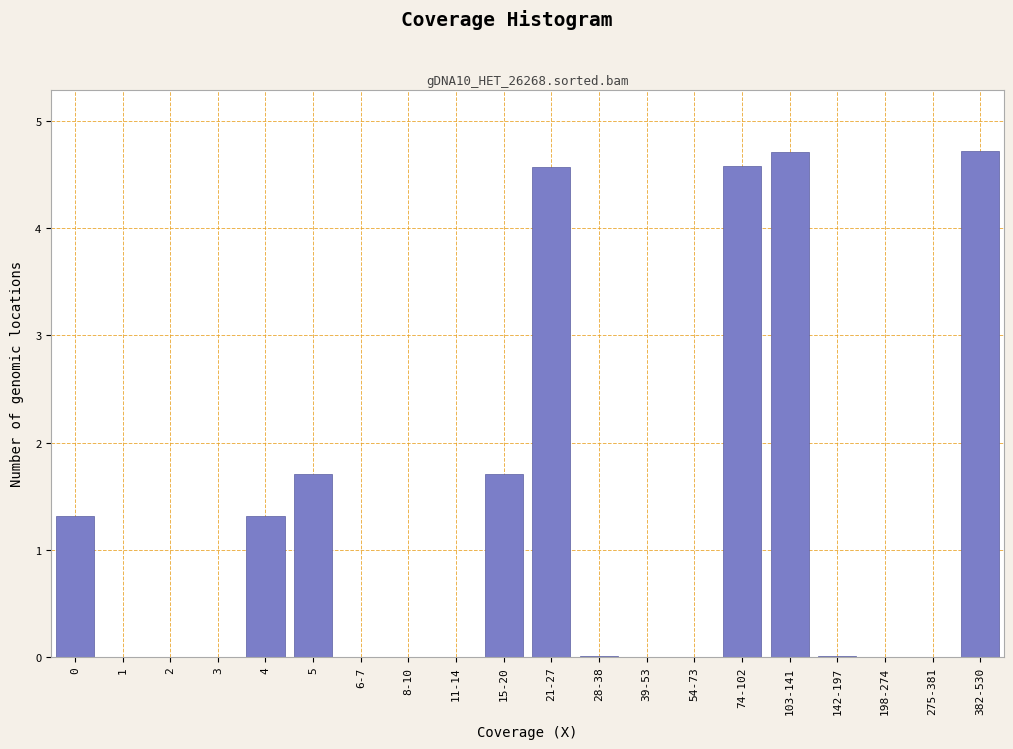

What is the maximum value shown in the chart?

4.7